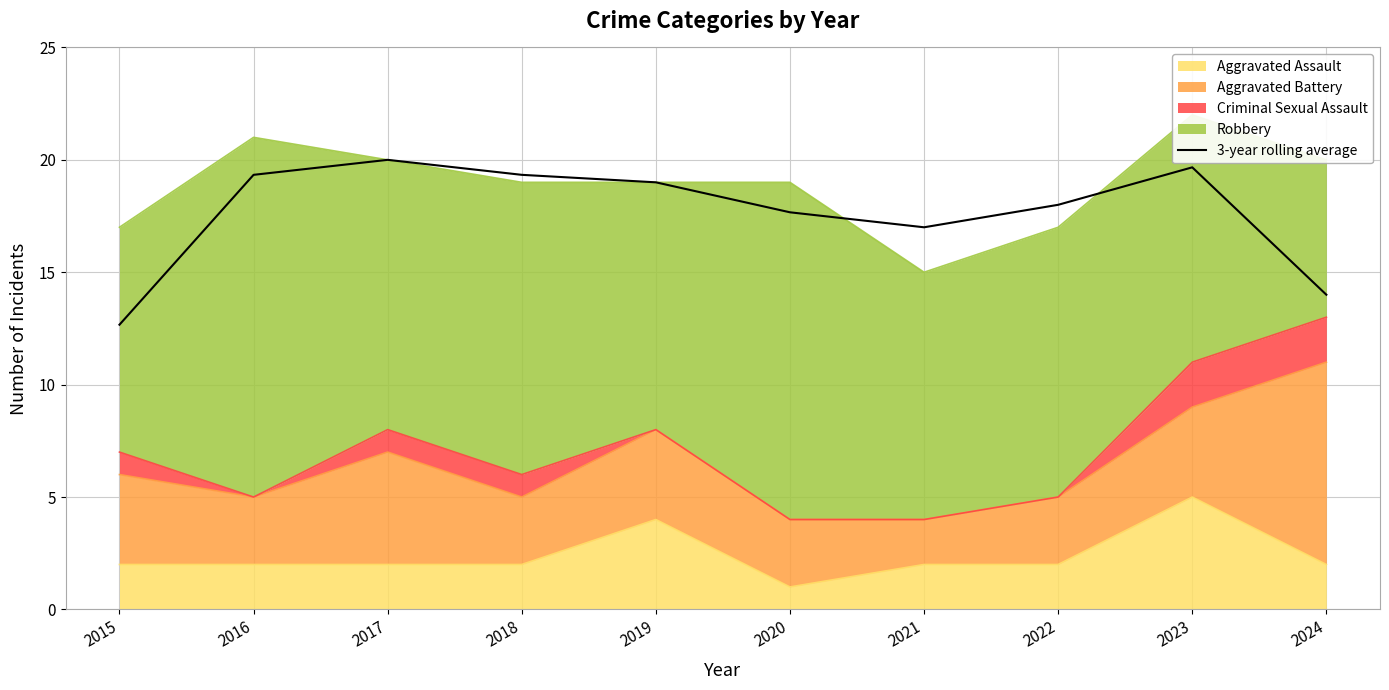

What is the value of the 10th point from the left?

14.0